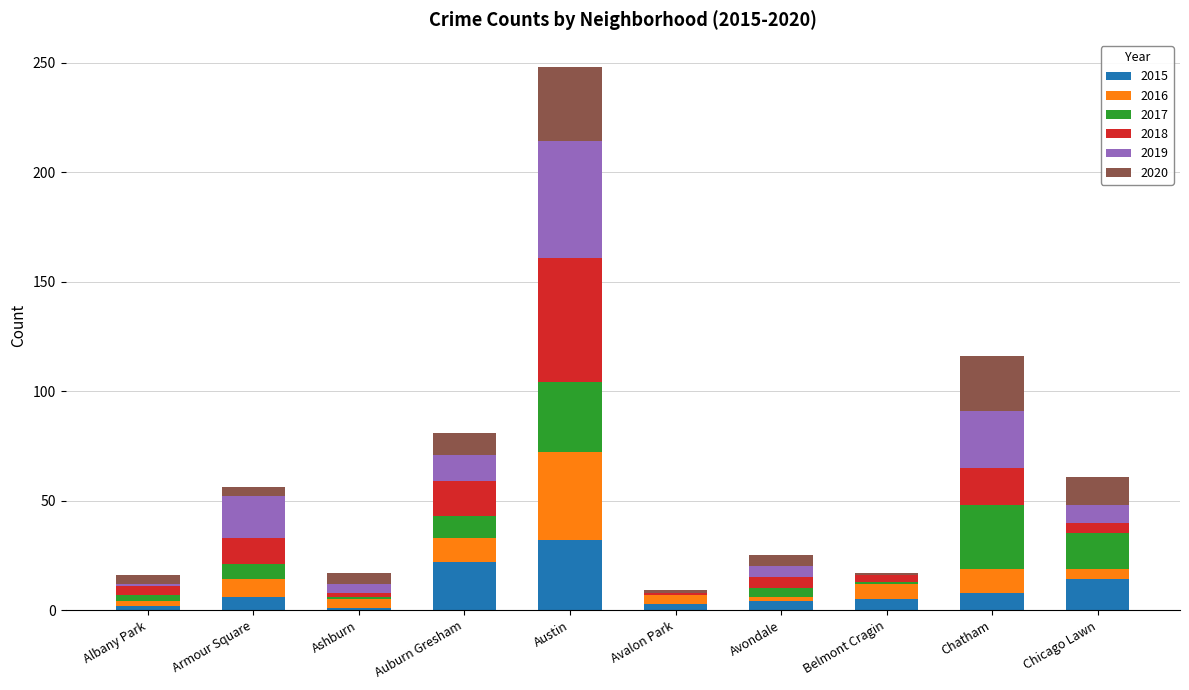

What is the maximum value for 2015?

32